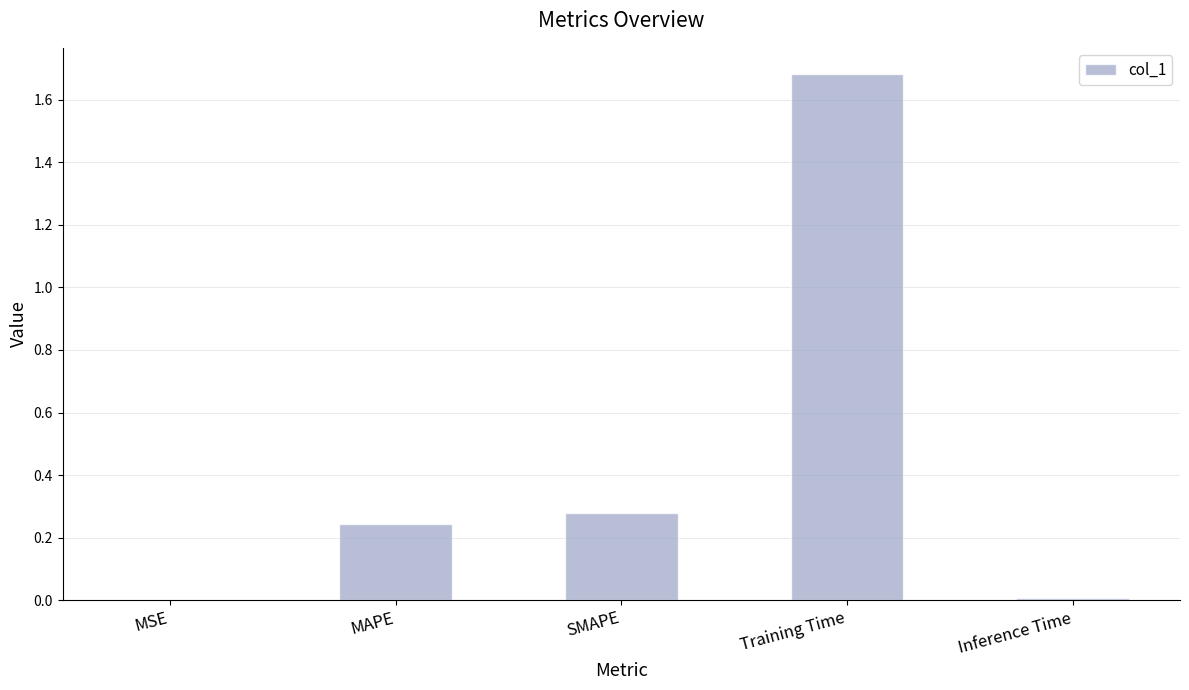

Which category has the highest value across all series?

Training Time